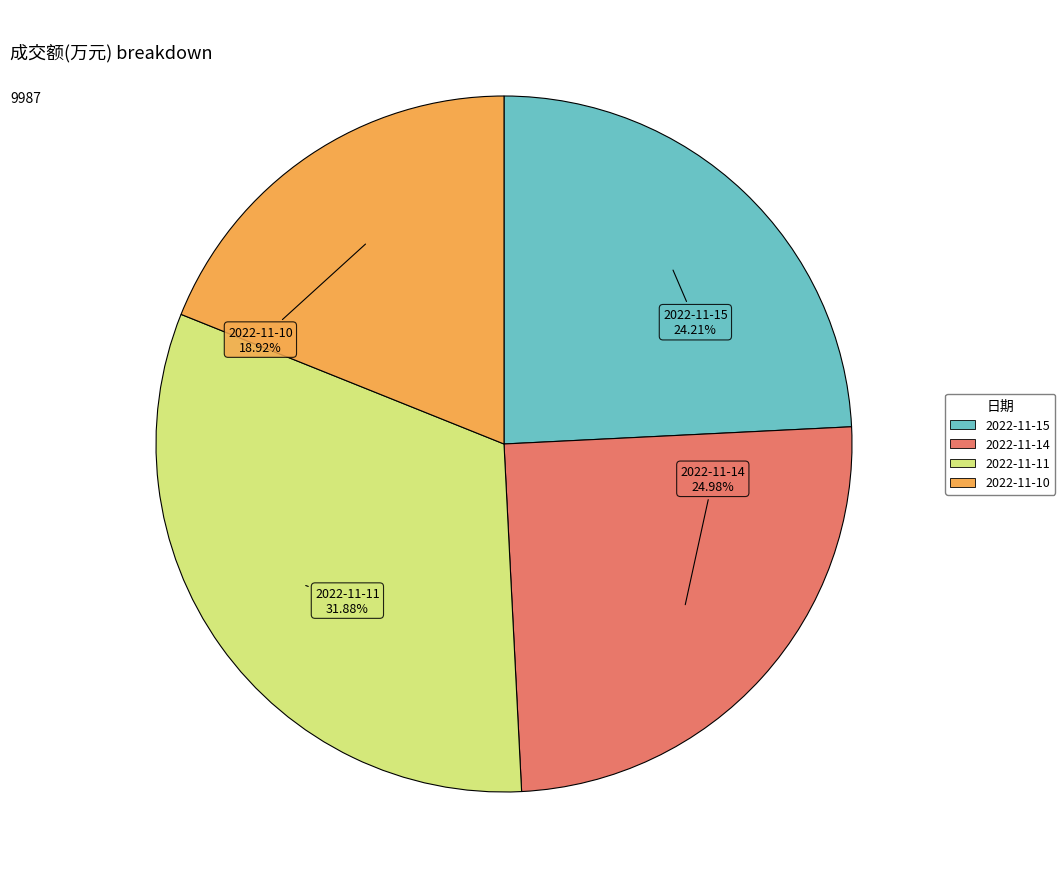

Is there a majority slice in this chart?

No